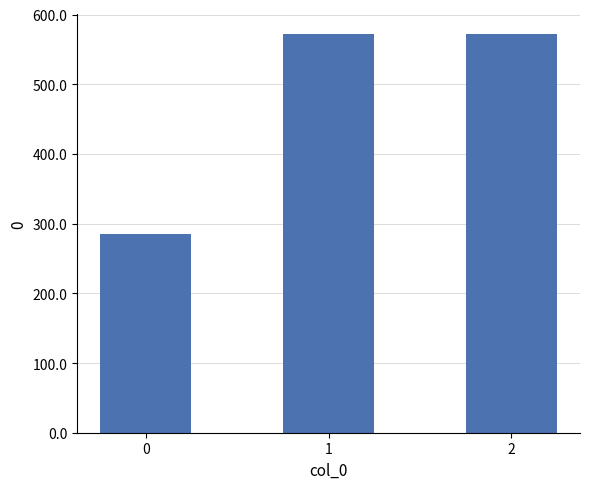

How many values are below 571?

1